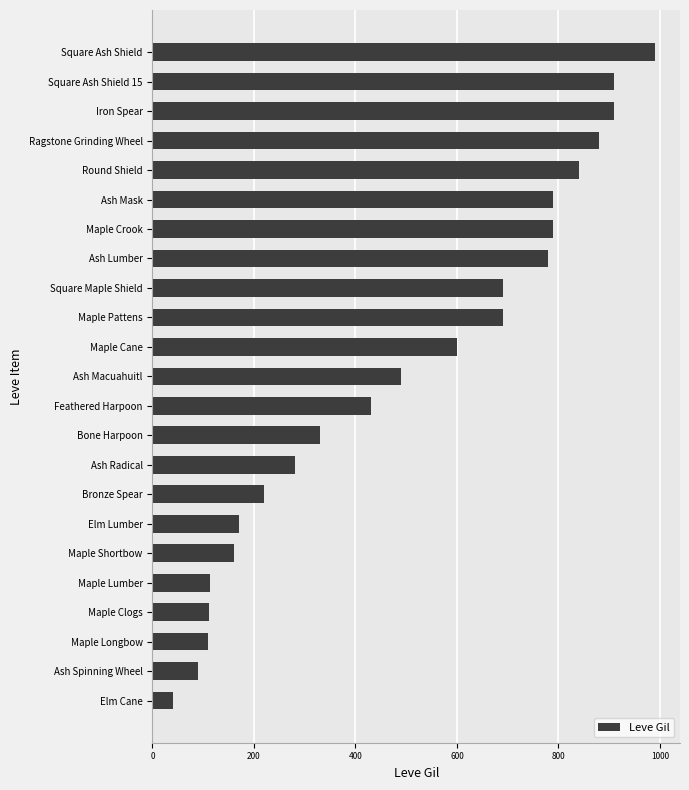

At which label is the value closest to 515?

Ash Macuahuitl